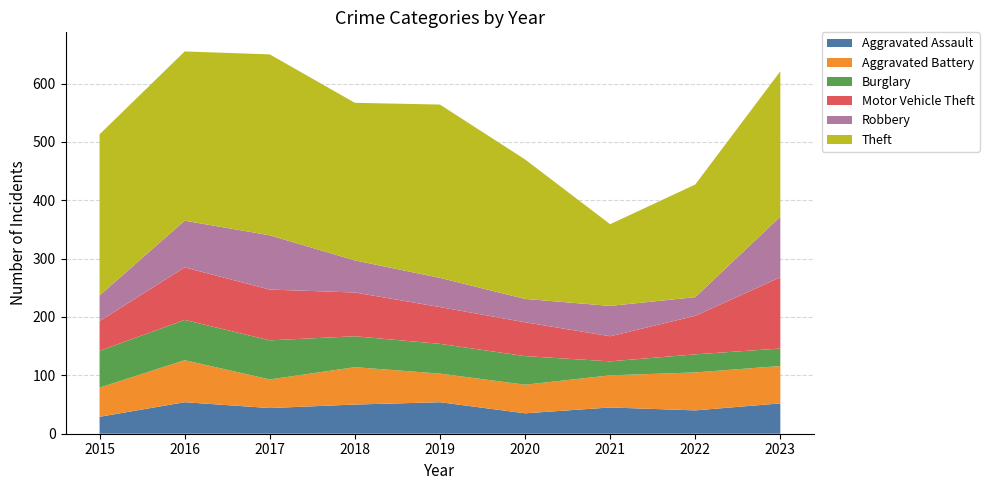

Reading left to right, what are all the values shown in this chart?

Aggravated Assault: 2015=29	2016=54	2017=44	2018=50	2019=54	2020=35	2021=45	2022=40	2023=52
Aggravated Battery: 2015=50	2016=72	2017=49	2018=64	2019=49	2020=49	2021=55	2022=65	2023=64
Burglary: 2015=63	2016=69	2017=67	2018=53	2019=51	2020=49	2021=24	2022=31	2023=30
Motor Vehicle Theft: 2015=51	2016=90	2017=87	2018=75	2019=63	2020=58	2021=43	2022=66	2023=122
Robbery: 2015=44	2016=80	2017=93	2018=55	2019=50	2020=40	2021=52	2022=32	2023=104
Theft: 2015=276	2016=290	2017=310	2018=270	2019=297	2020=239	2021=140	2022=193	2023=249